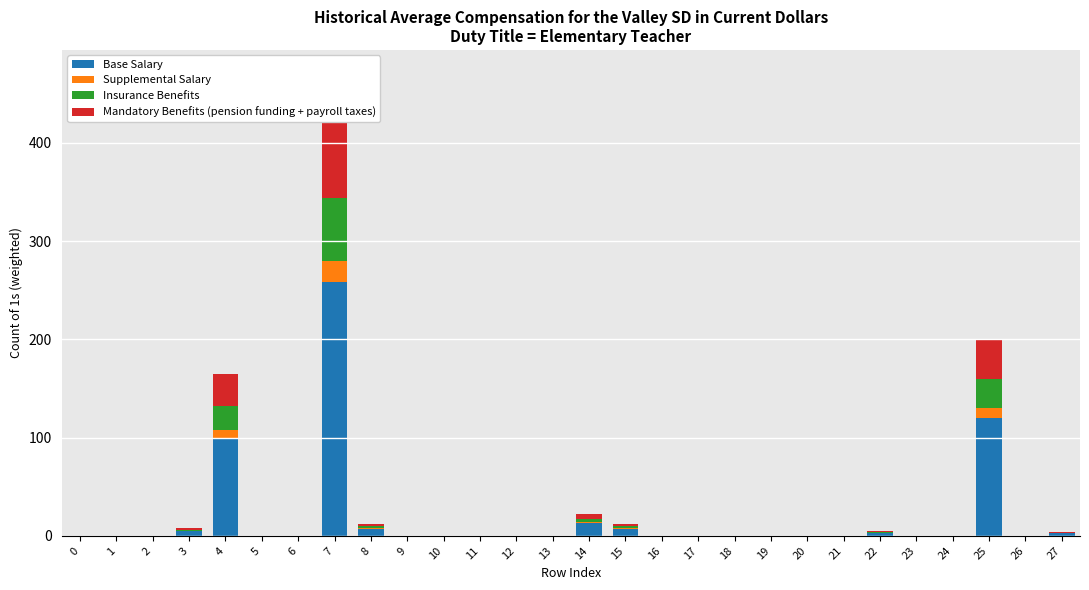

Between 2 and 11, which series saw the biggest shift?

Base Salary